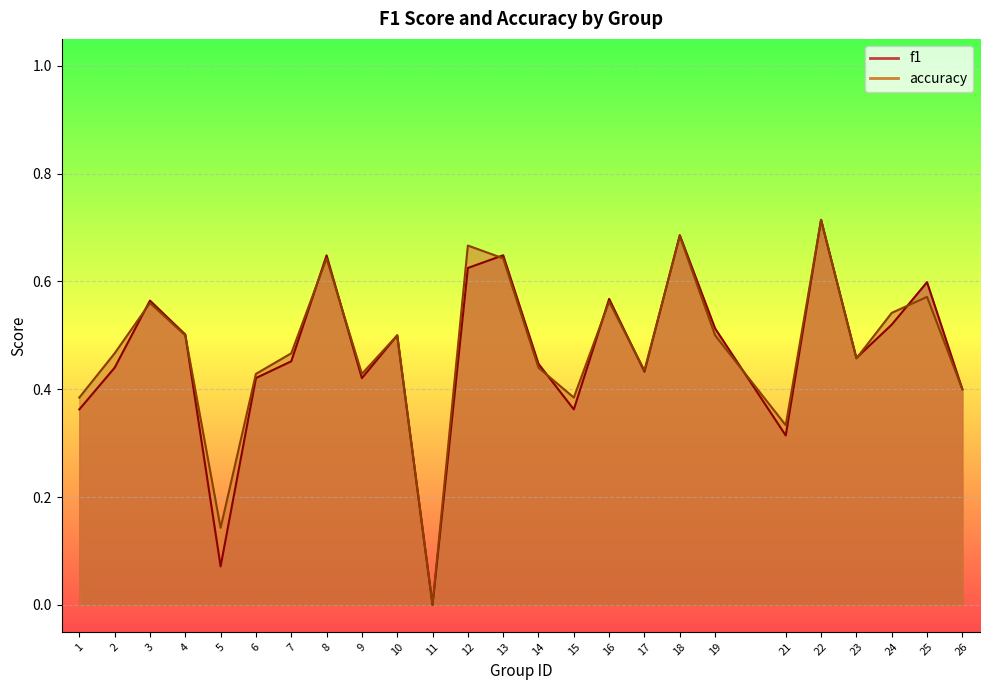

Reading left to right, list all the values displayed in this chart.

f1: 1=0.4	2=0.4	3=0.6	4=0.5	5=0.1	6=0.4	7=0.5	8=0.6	9=0.4	10=0.5	11=0.0	12=0.6	13=0.6	14=0.4	15=0.4	16=0.6	17=0.4	18=0.7	19=0.5	21=0.3	22=0.7	23=0.5	24=0.5	25=0.6	26=0.4
accuracy: 1=0.4	2=0.5	3=0.6	4=0.5	5=0.1	6=0.4	7=0.5	8=0.6	9=0.4	10=0.5	11=0.0	12=0.7	13=0.6	14=0.4	15=0.4	16=0.6	17=0.4	18=0.7	19=0.5	21=0.3	22=0.7	23=0.5	24=0.5	25=0.6	26=0.4